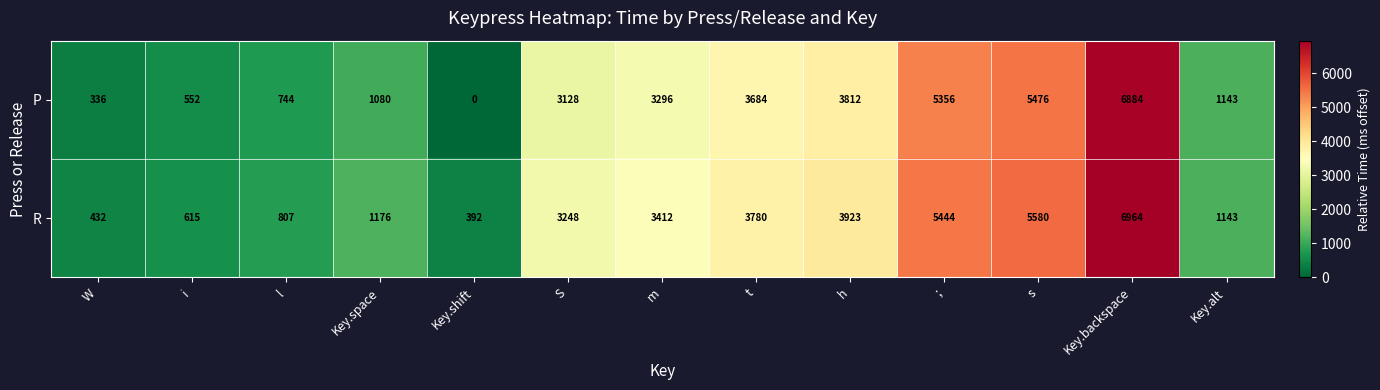

Count the number of categories in the chart.

13